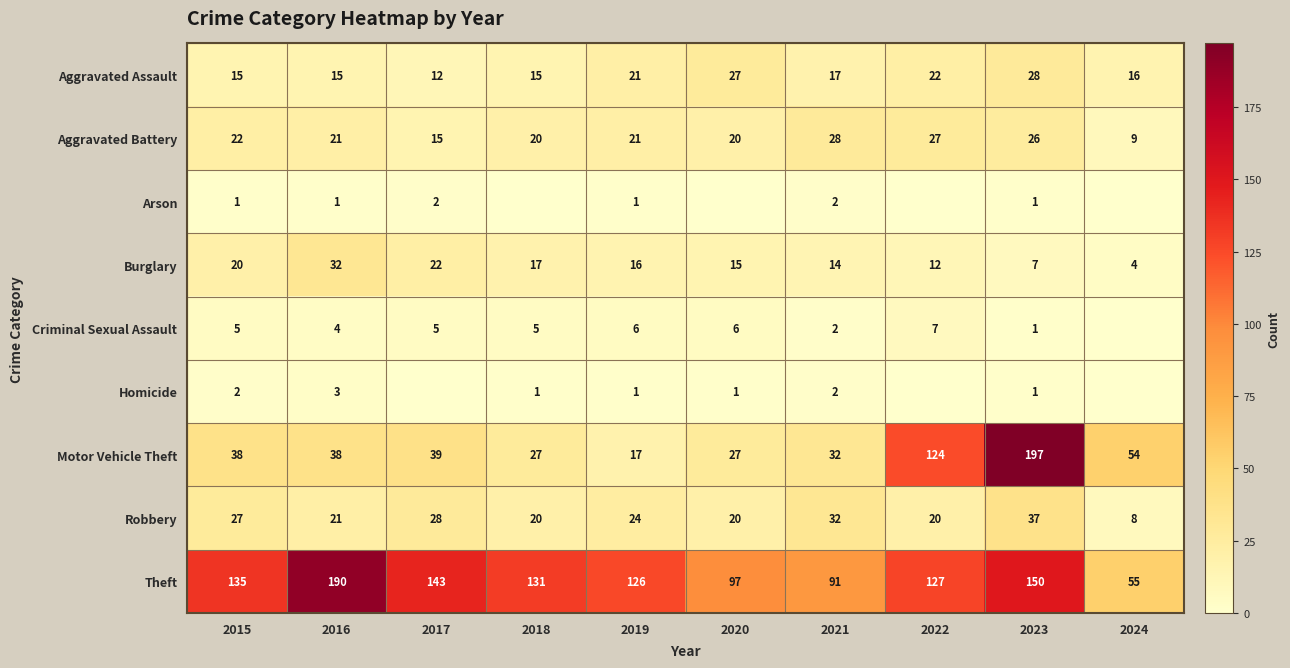

Which category has the lowest value across all series?

2018